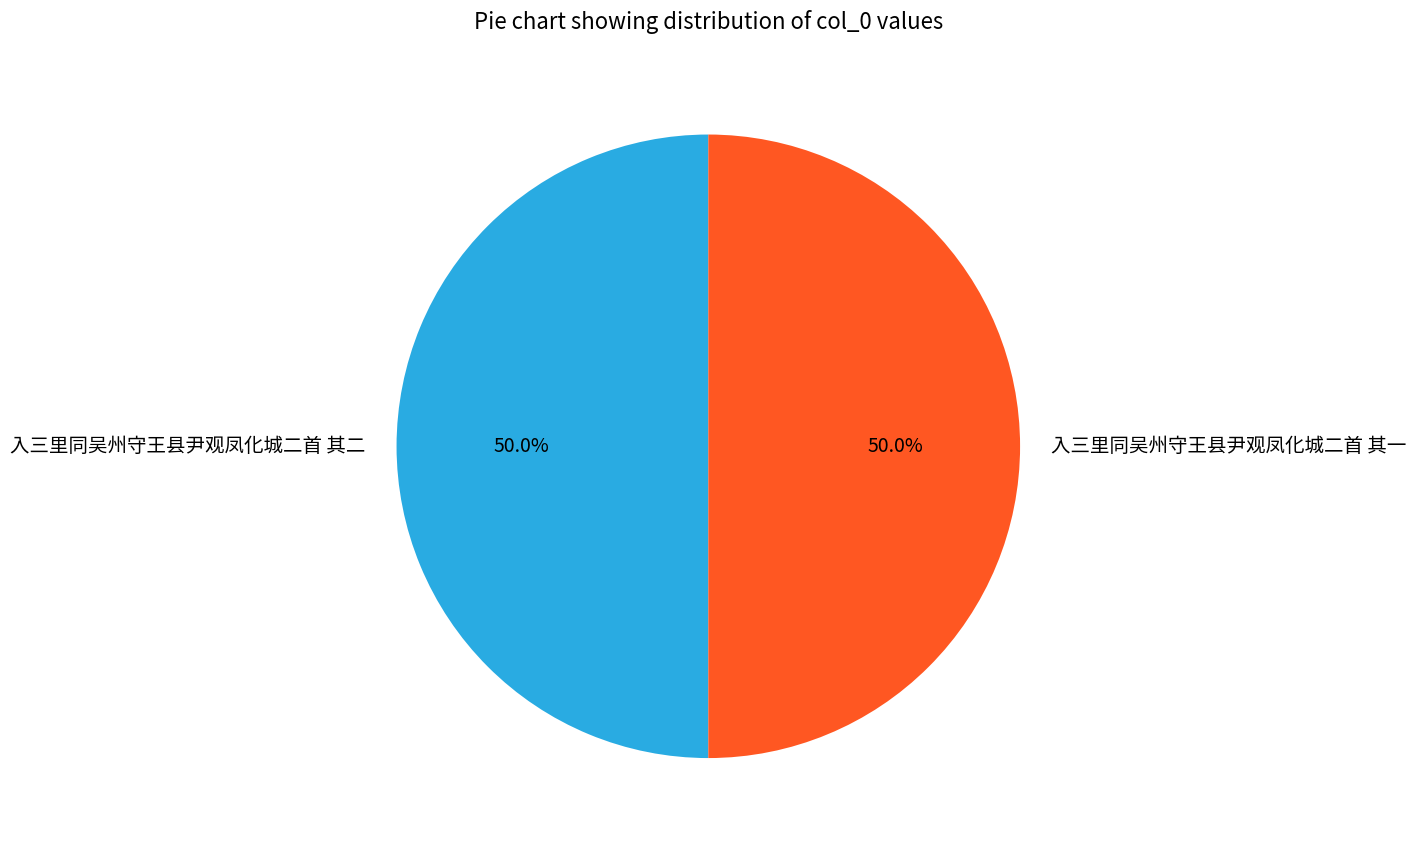

Approximately how many times larger is the value at 入三里同吴州守王县尹观凤化城二首 其一 compared to 入三里同吴州守王县尹观凤化城二首 其二?

1.0